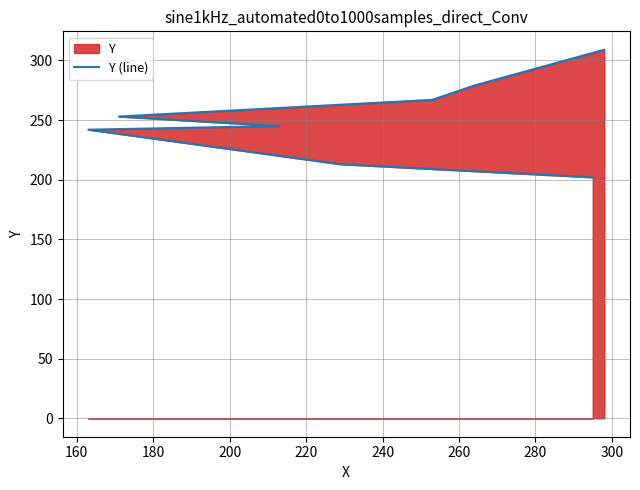

How many lines are shown in the chart?

1